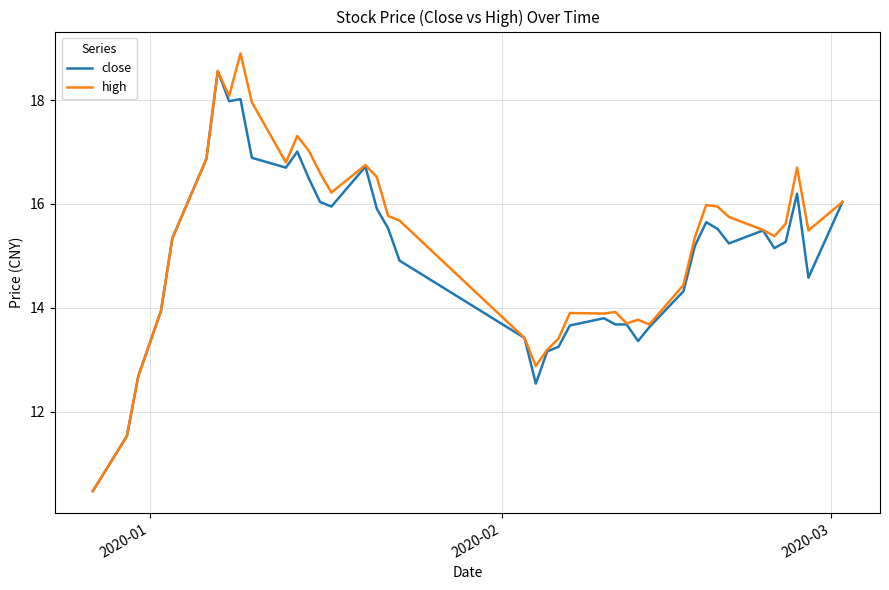

What is the greatest value displayed?

18.9